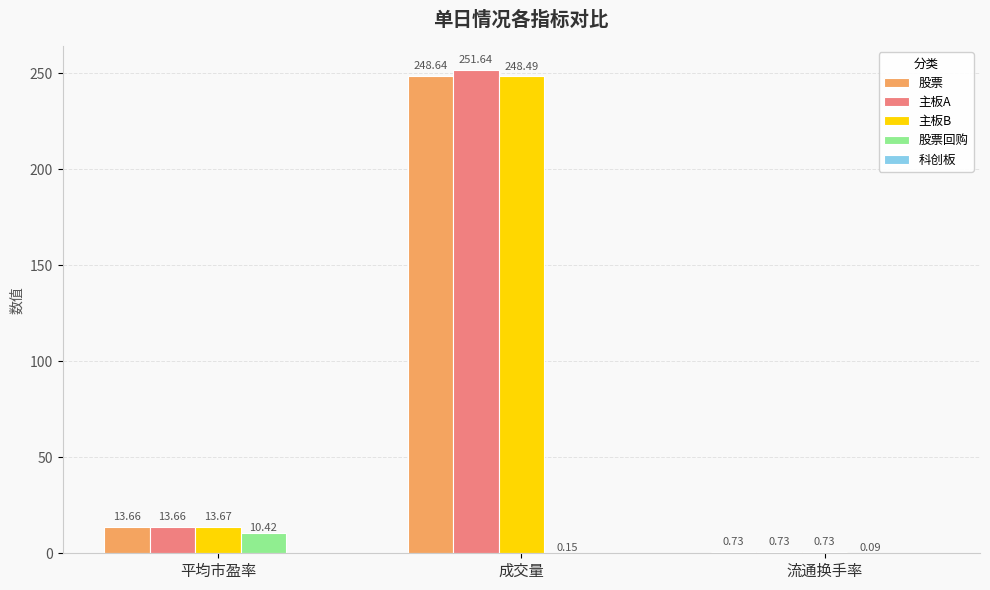

What is the difference between the 主板B values at 成交量 and 流通换手率?

247.8